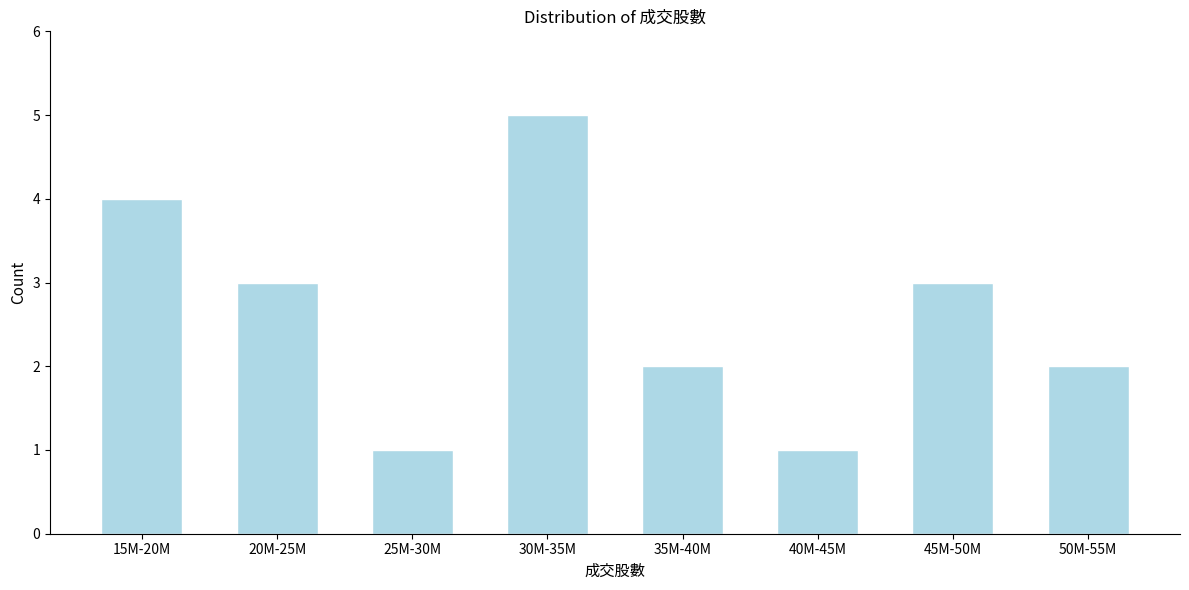

Reading left to right, transcribe all the data shown in this chart.

15M-20M=4	20M-25M=3	25M-30M=1	30M-35M=5	35M-40M=2	40M-45M=1	45M-50M=3	50M-55M=2